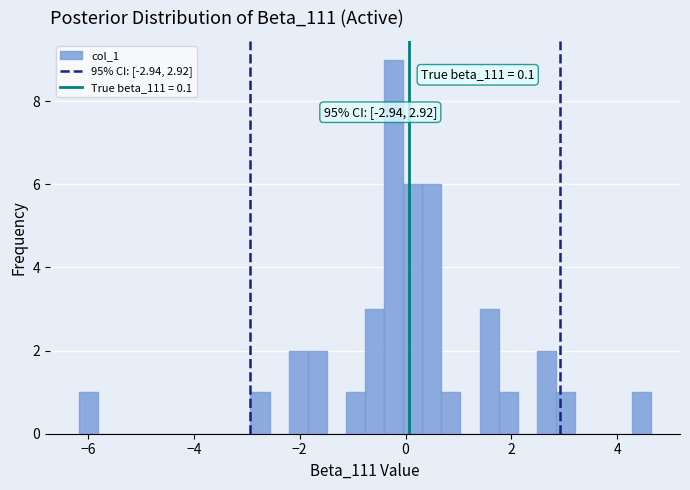

Around what value on the x-axis is the tallest bar? Give the approximate position of its centre, as read against the axis.

-0.2